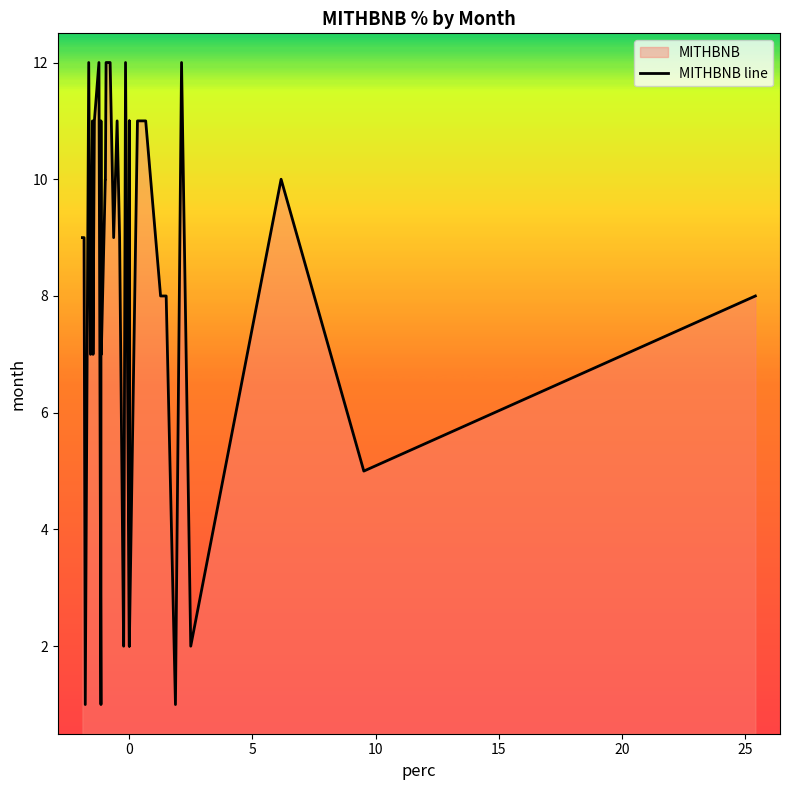

True or false: the data shows 10 at 15.

False